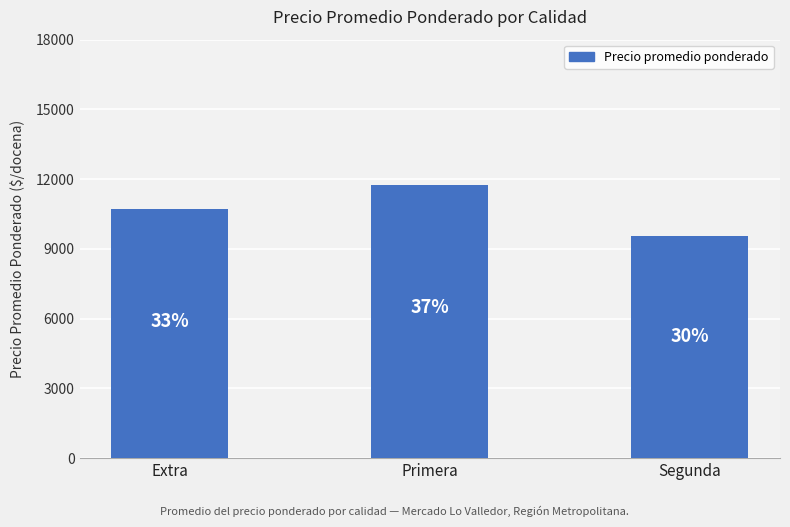

Are the bars horizontal?

No